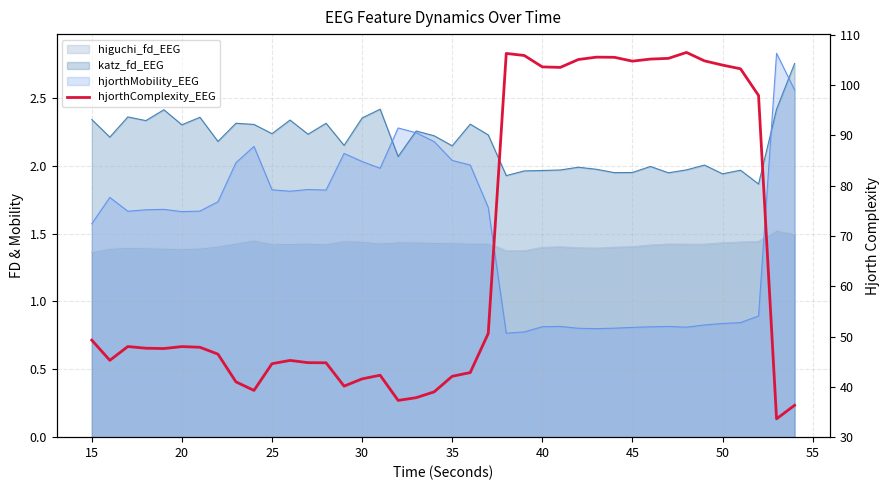

Which has a higher value, 25 or 30?

25